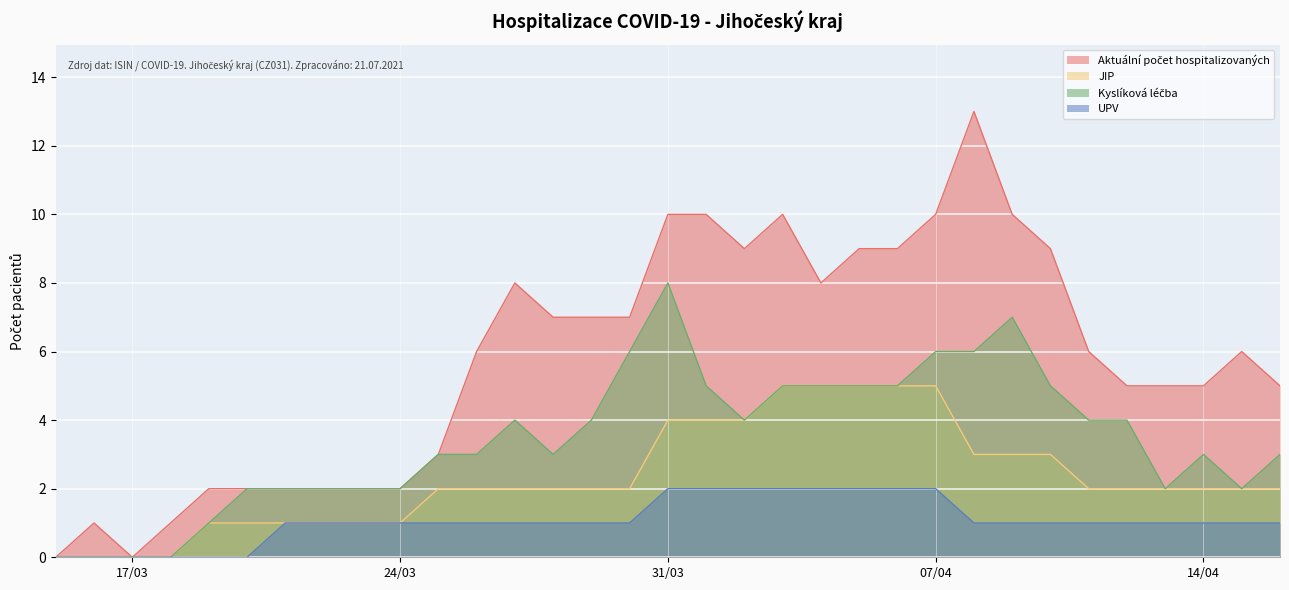

How many lines are shown in the chart?

4